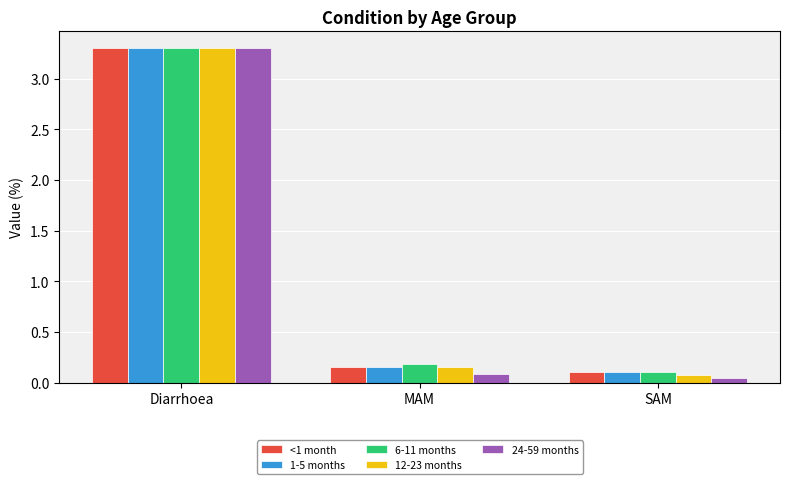

Are the bars horizontal?

No